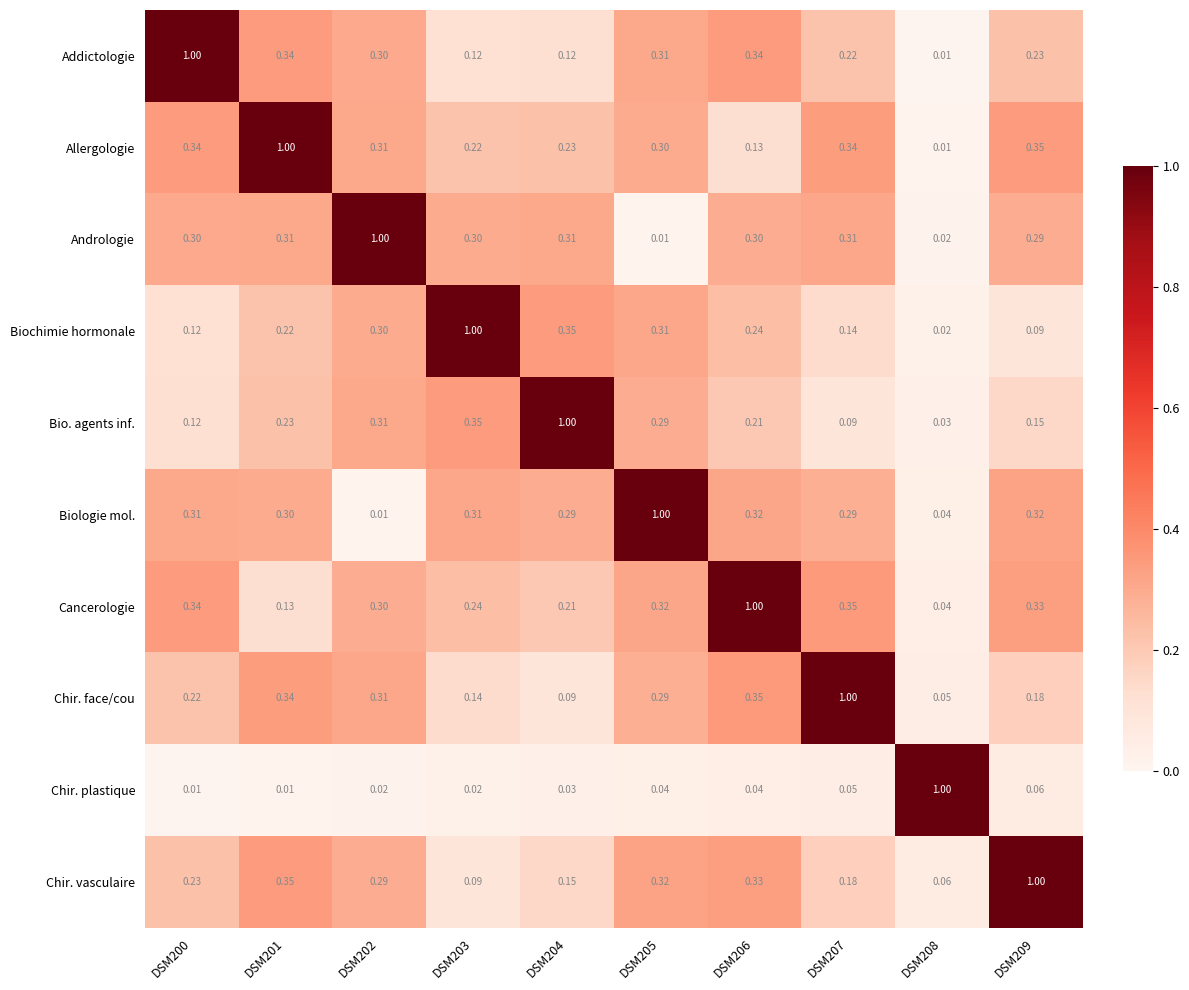

Which series has the largest total across all categories?

Cancerologie